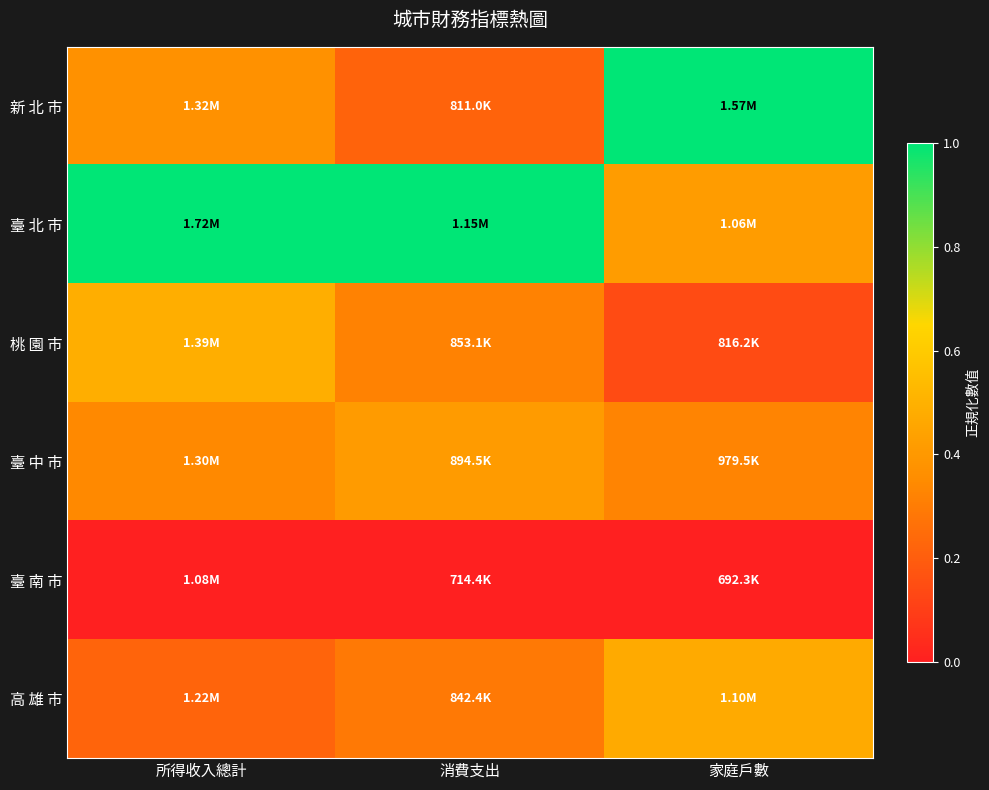

List the series in order of their peak value, lowest first.

臺 南 市, 臺 中 市, 高 雄 市, 桃 園 市, 臺 北 市, 新 北 市